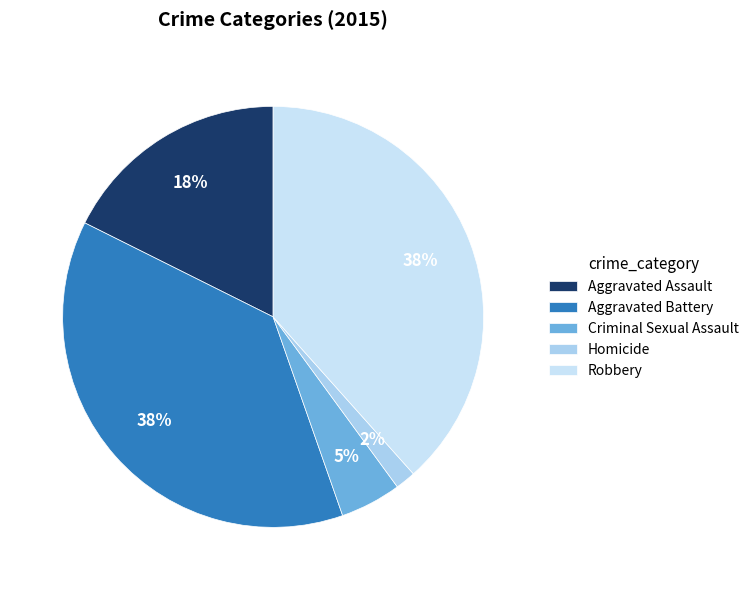

To the nearest percent, what is the average slice percentage?

20%